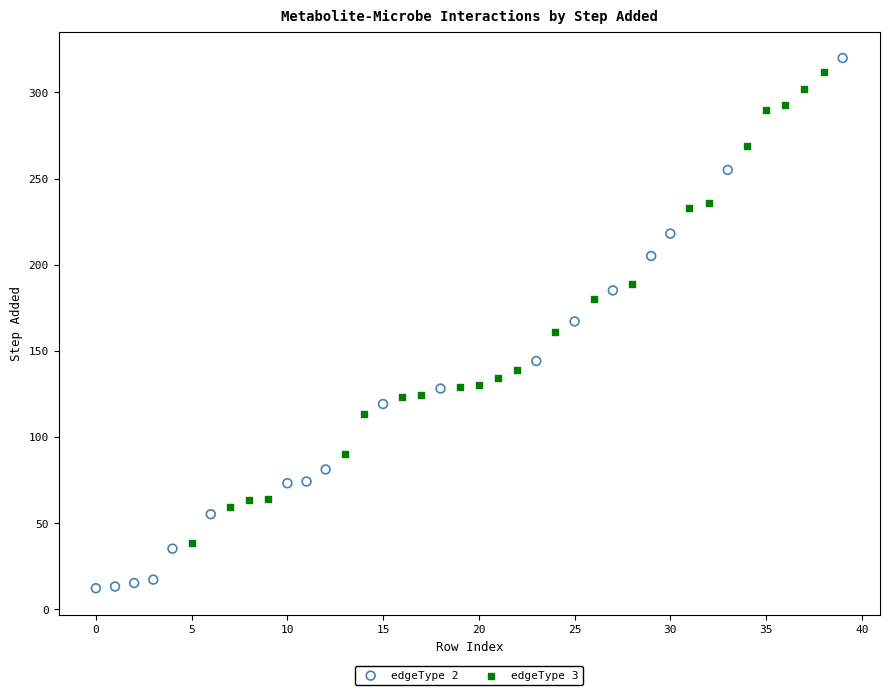

Which series reaches the minimum Y coordinate?

edgeType 2